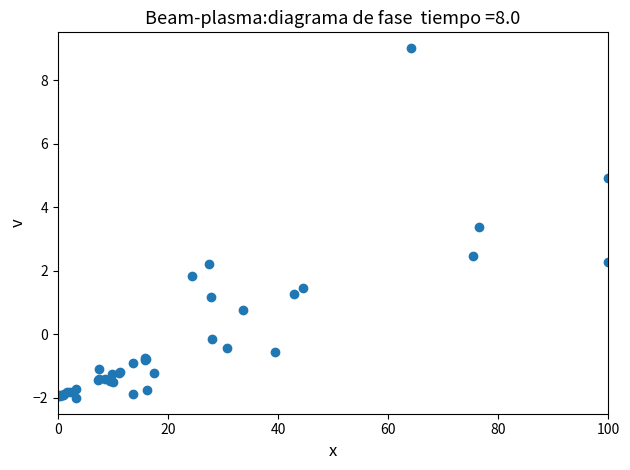

What Y value in the scatter plot is closest to 3?

3.4